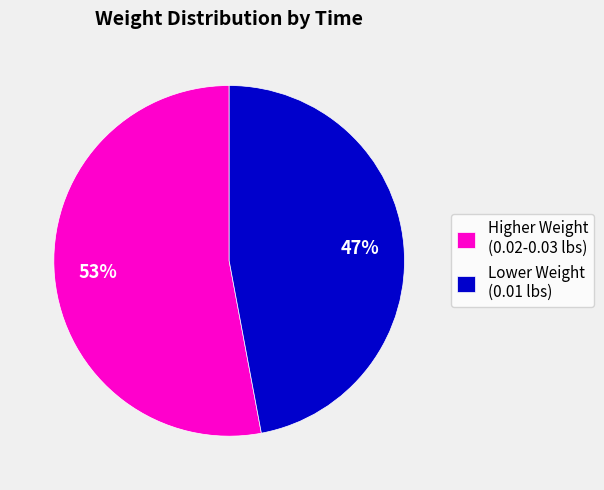

How many segments does this pie chart have?

2